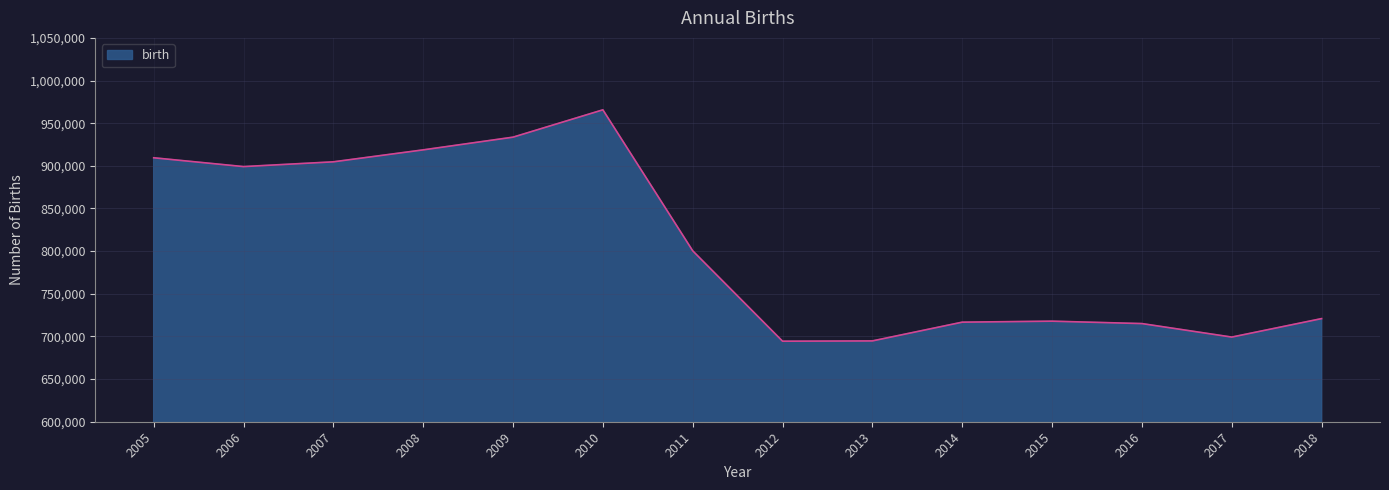

What is the average value?

806477